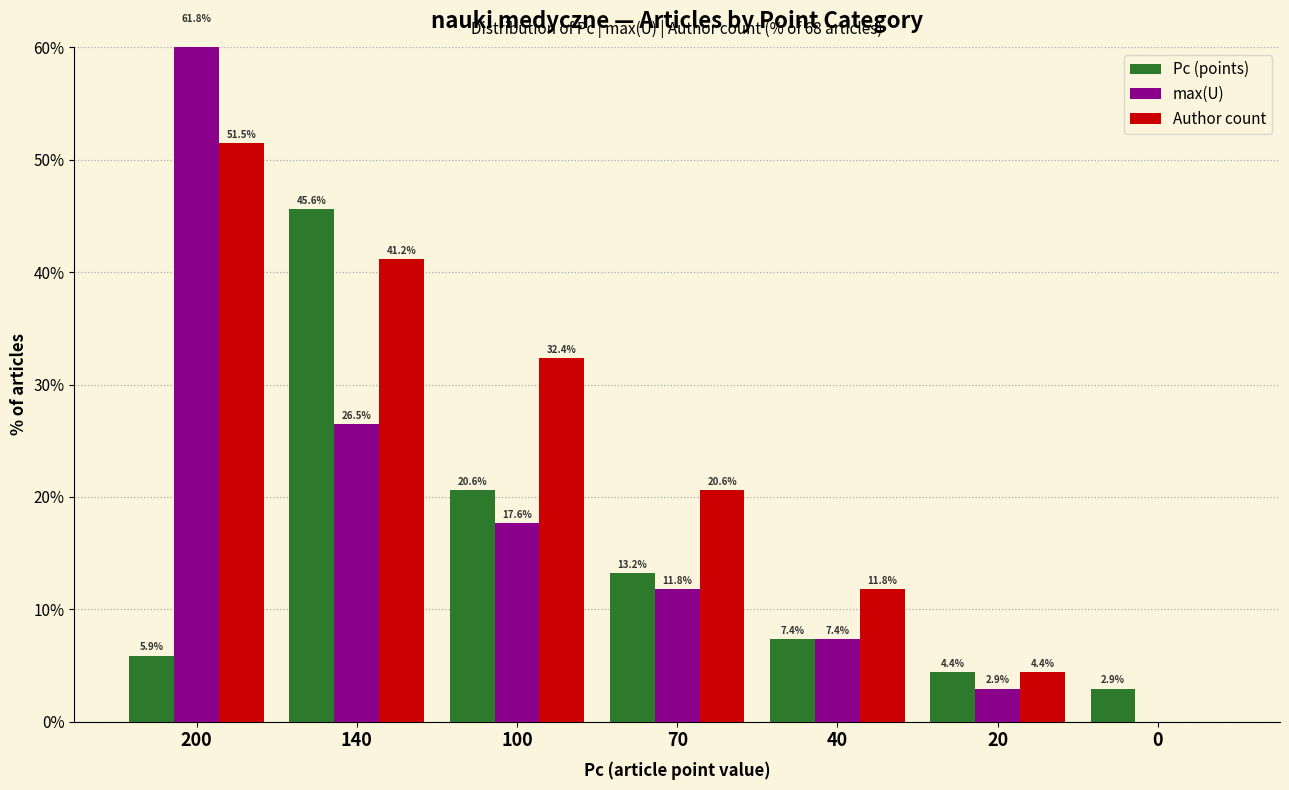

Which series changed the most between 140 and 0?

Pc (points)